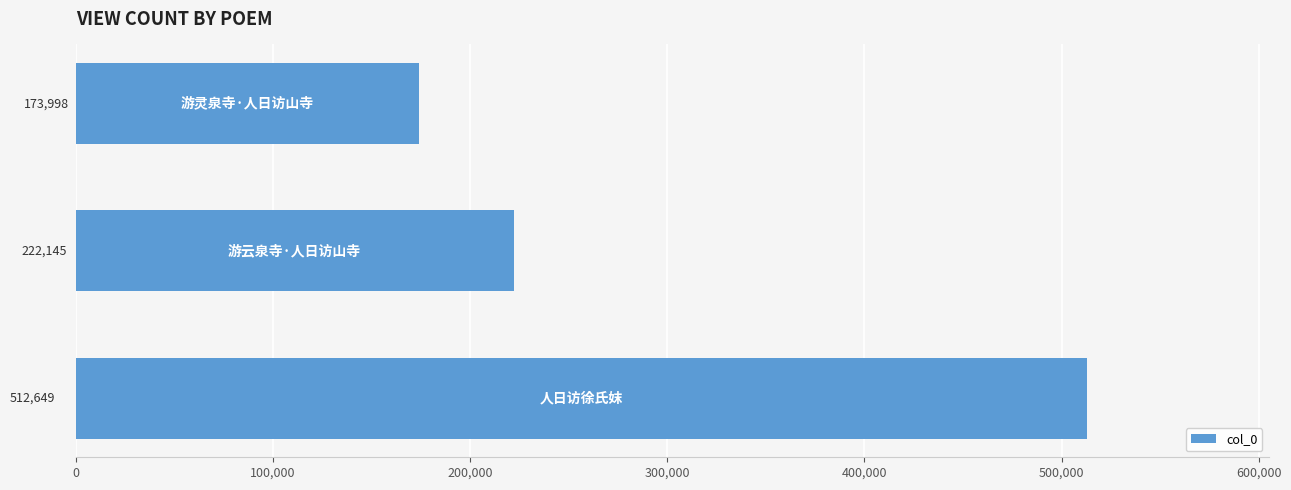

What is the smallest value displayed?

173998